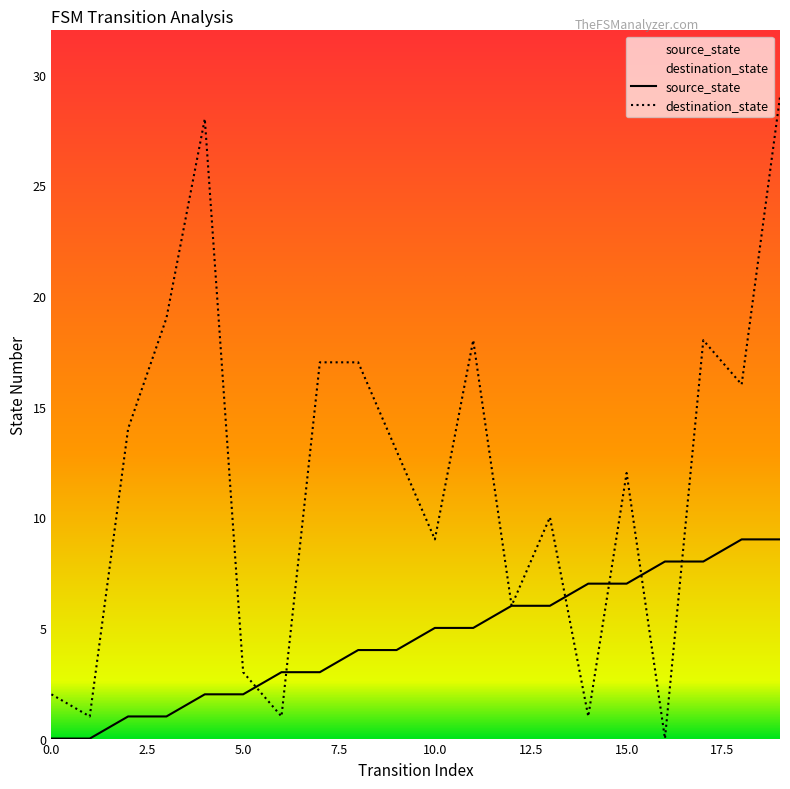

Is the value of source_state at 6 greater than the value of destination_state at 1?

Yes